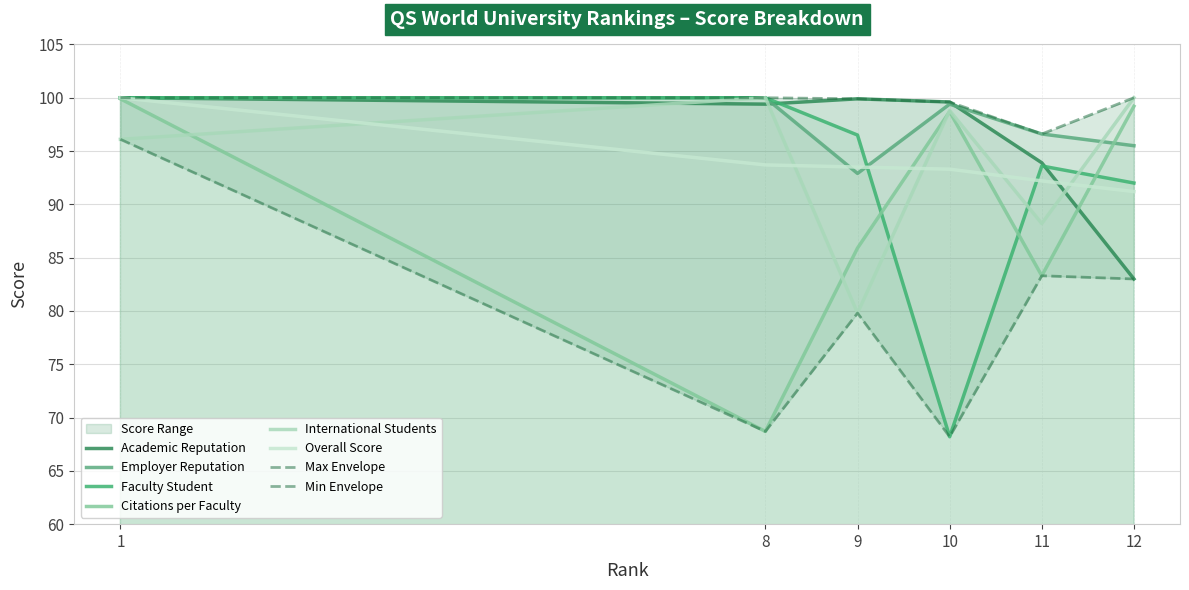

At how many categories does at least one series exceed 80?

6